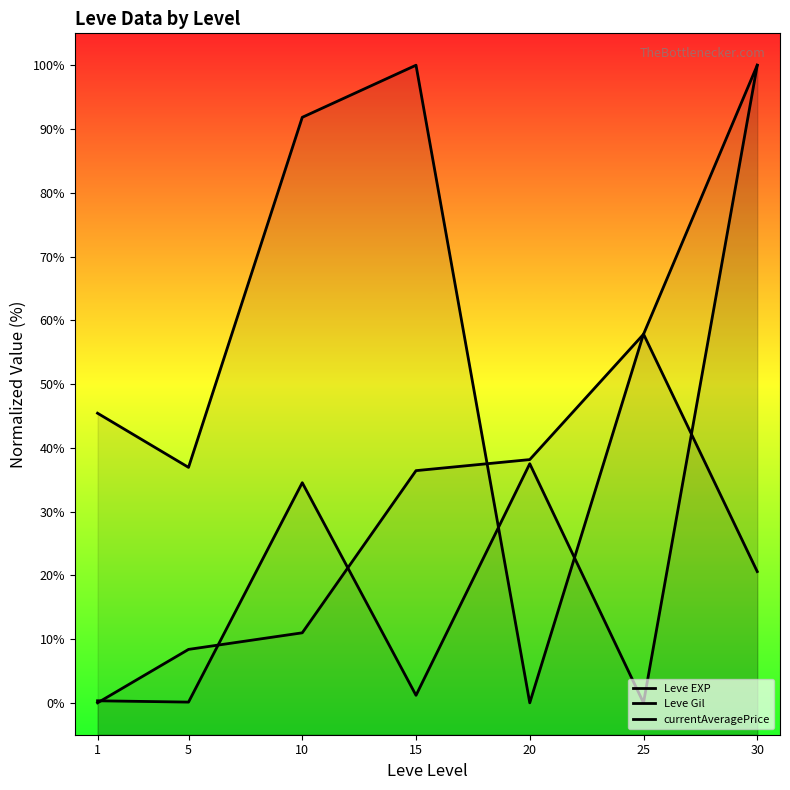

At which label does Leve Gil first exceed 45?

1